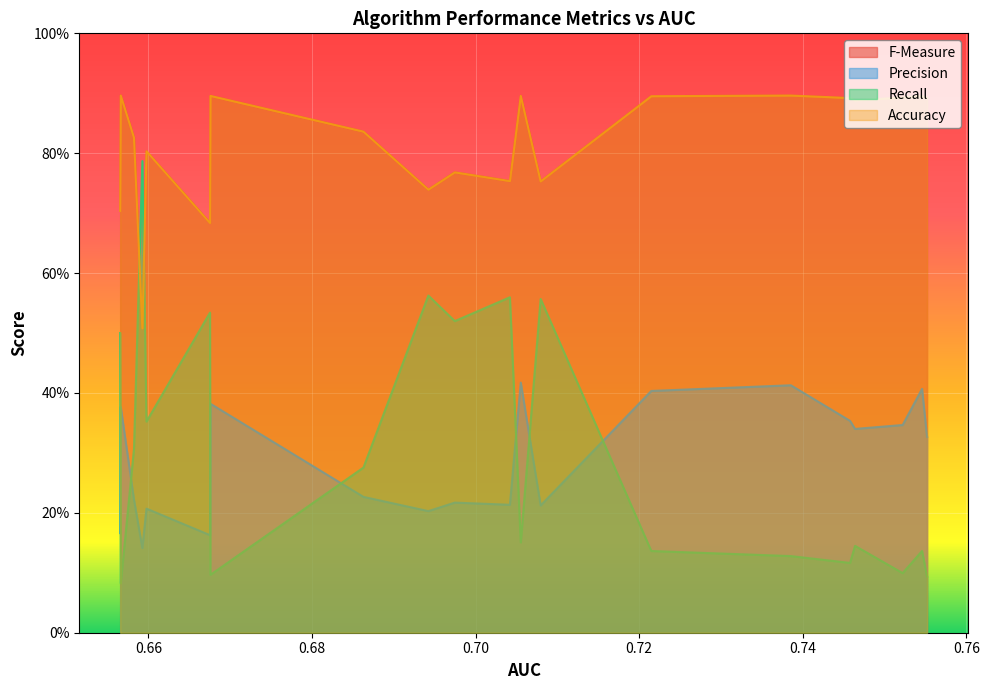

Reading right to left, what are all the values shown in this chart?

F-Measure: 19=0.7	18=0.9	17=0.8	16=0.5	15=0.8	14=0.7	13=0.9	12=0.8	11=0.7	10=0.8	9=0.8	8=0.9	7=0.8	6=0.9	5=0.9	4=0.9	3=0.9	2=0.9	1=0.9	0=0.9
Precision: 19=0.2	18=0.4	17=0.2	16=0.1	15=0.2	14=0.2	13=0.4	12=0.2	11=0.2	10=0.2	9=0.2	8=0.4	7=0.2	6=0.4	5=0.4	4=0.4	3=0.3	2=0.3	1=0.4	0=0.3
Recall: 19=0.5	18=0.1	17=0.3	16=0.8	15=0.4	14=0.5	13=0.1	12=0.3	11=0.6	10=0.5	9=0.6	8=0.2	7=0.6	6=0.1	5=0.1	4=0.1	3=0.1	2=0.1	1=0.1	0=0.1
Accuracy: 19=0.7	18=0.9	17=0.8	16=0.5	15=0.8	14=0.7	13=0.9	12=0.8	11=0.7	10=0.8	9=0.8	8=0.9	7=0.8	6=0.9	5=0.9	4=0.9	3=0.9	2=0.9	1=0.9	0=0.9